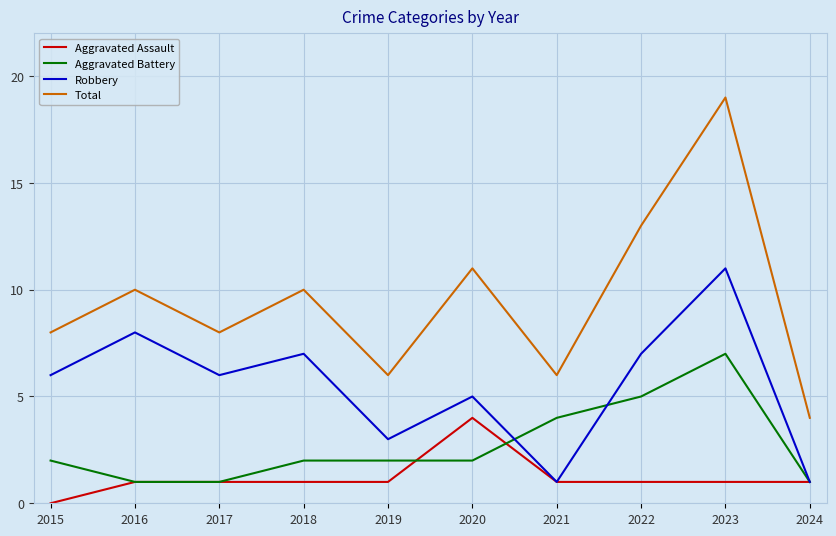

True or false: Robbery and Total cross at least once.

False